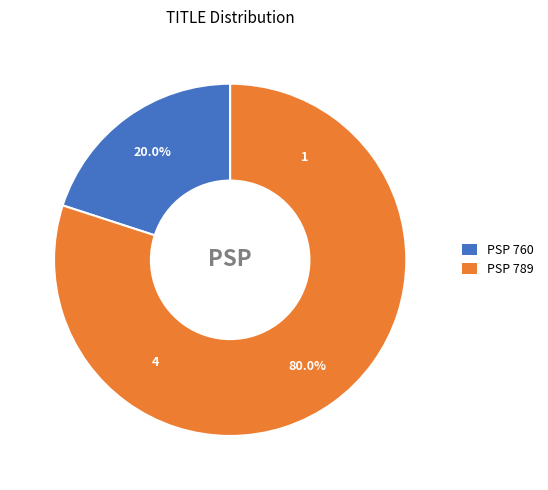

Does PSP 760 account for over 50% of the chart?

No